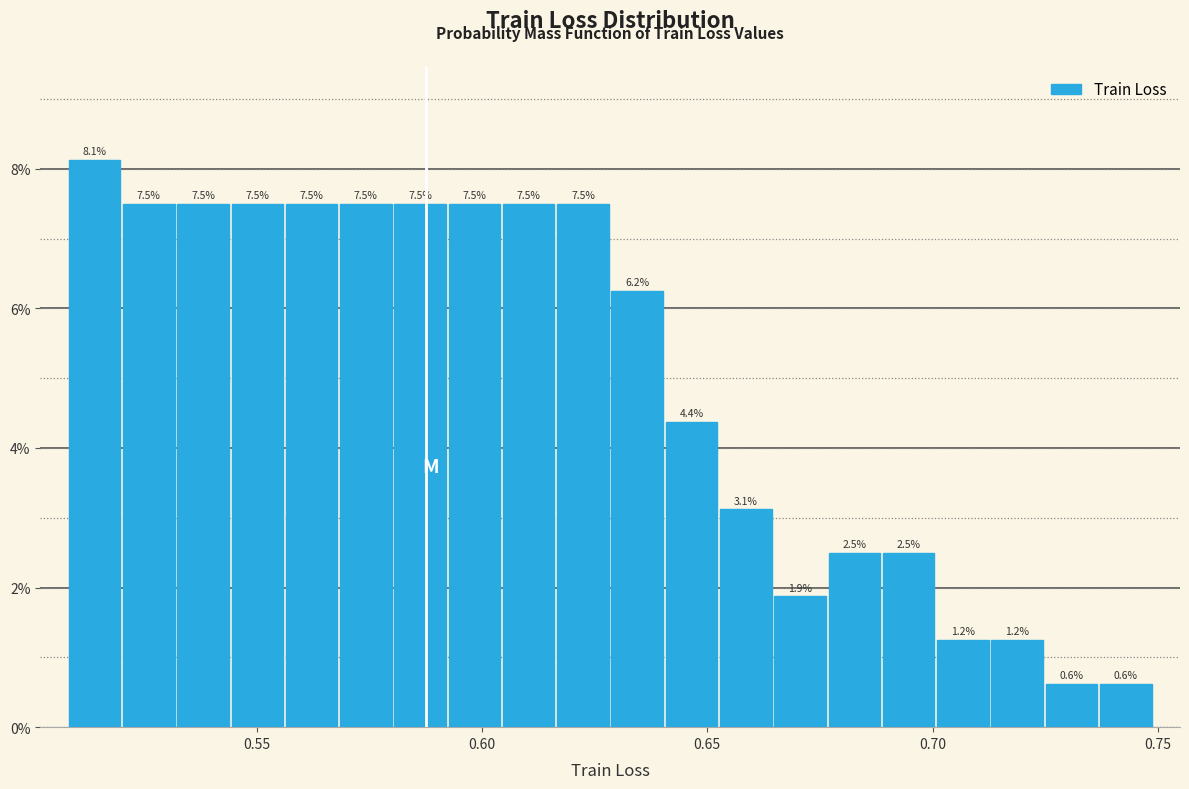

Around what value on the x-axis is the tallest bar? Give the approximate position of its centre, as read against the axis.

0.515